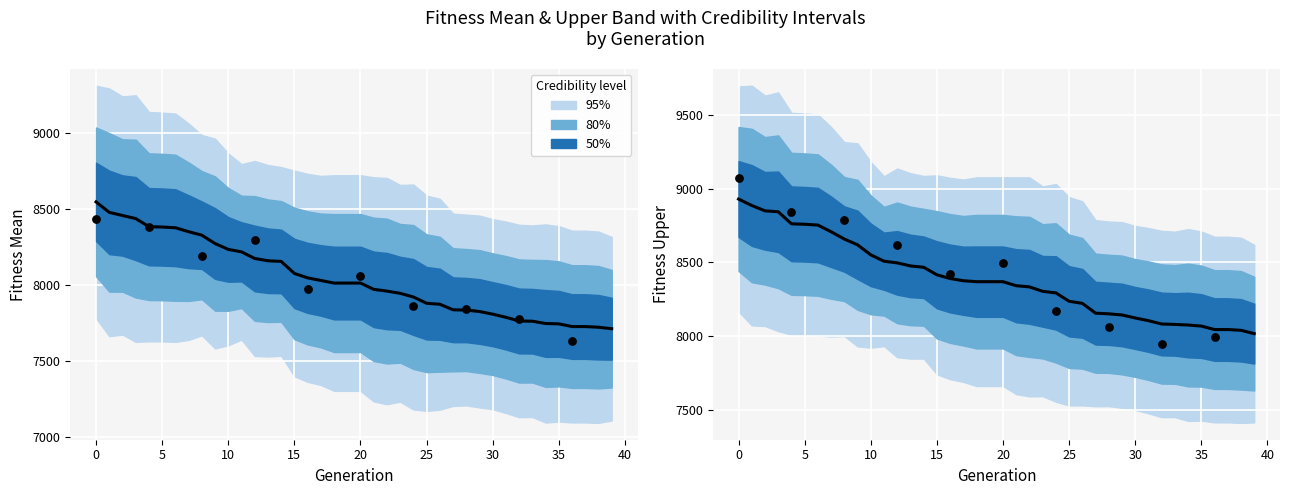

What is the total value across all series at 12?

16671.5